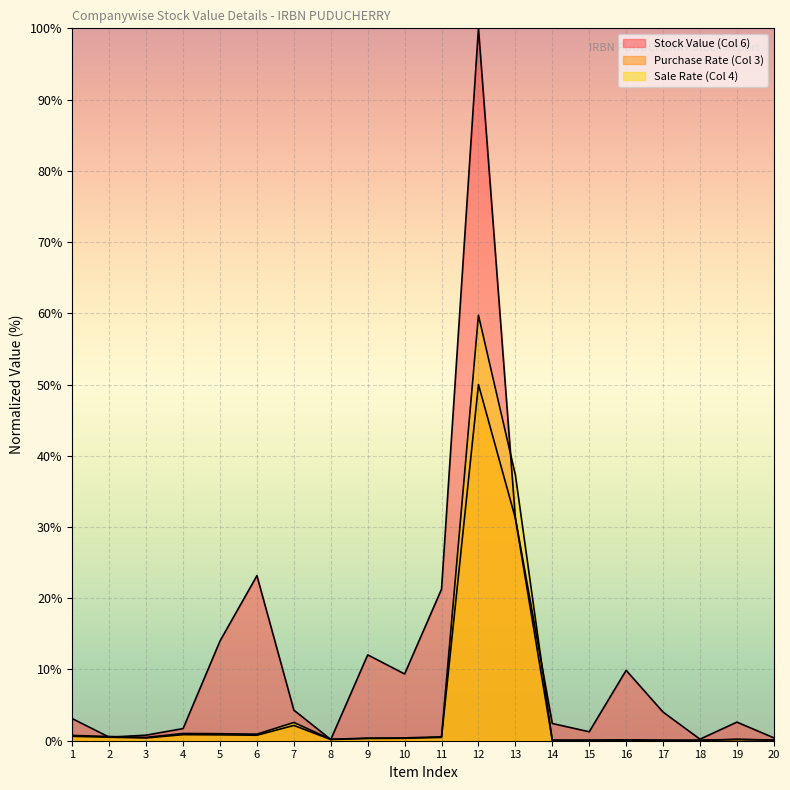

True or false: Sale Rate (Col 4) and Stock Value (Col 6) cross at least once.

True